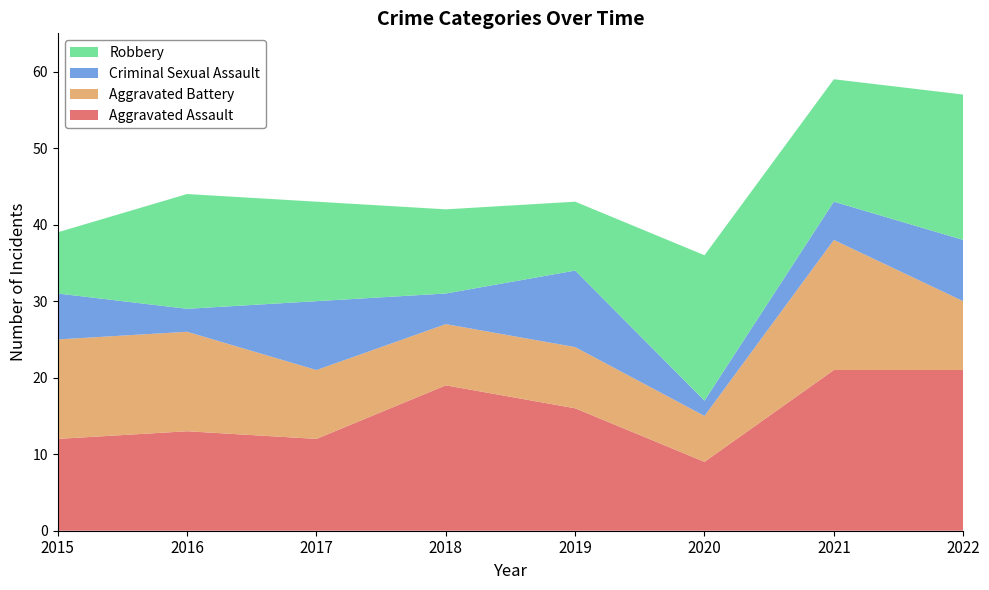

Reading right to left, what are all the values shown in this chart?

Aggravated Assault: 21	21	9	16	19	12	13	12
Aggravated Battery: 9	17	6	8	8	9	13	13
Criminal Sexual Assault: 8	5	2	10	4	9	3	6
Robbery: 19	16	19	9	11	13	15	8